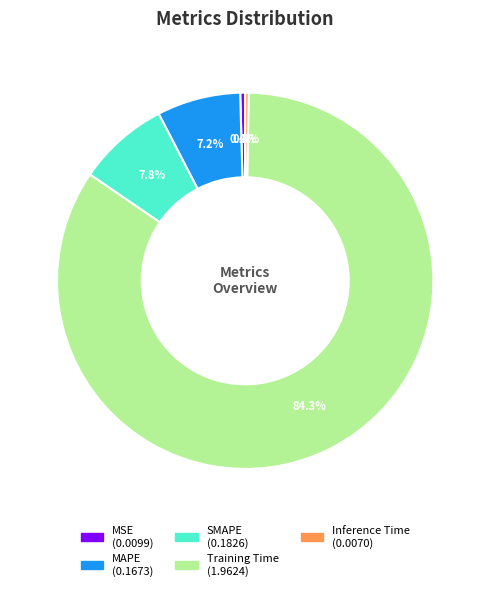

Which category has the biggest portion of the pie?

Training Time